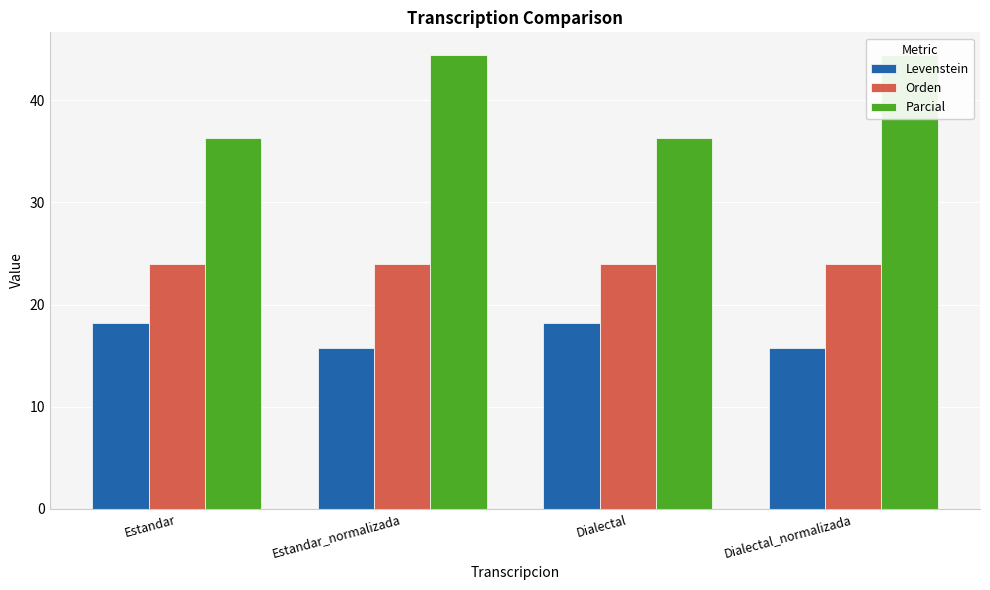

Which series has the largest range (max minus min)?

Parcial